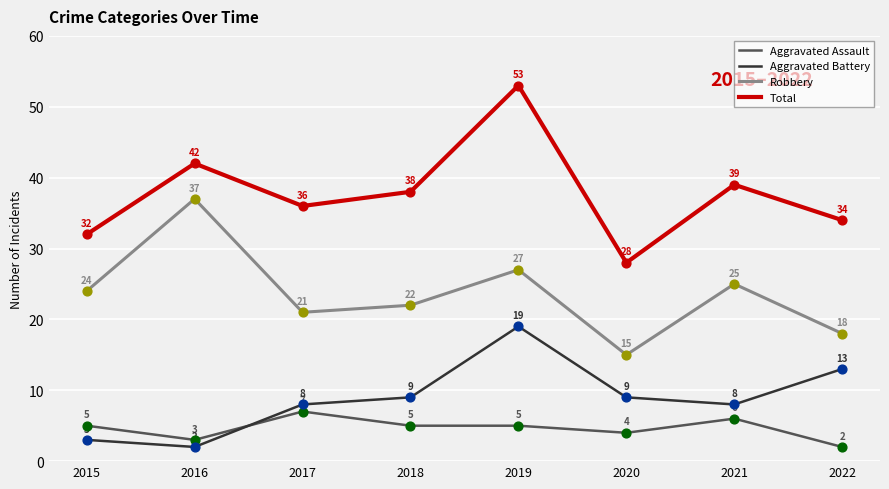

At how many categories does at least one series exceed 12?

8